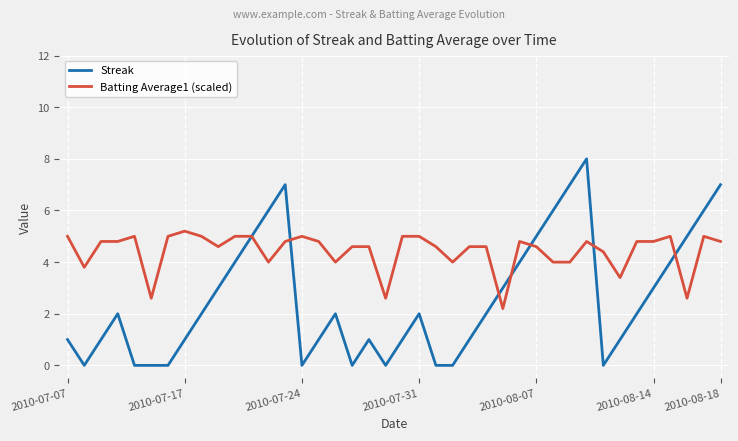

True or false: Batting Average1 (scaled) and Streak intersect in this chart.

True